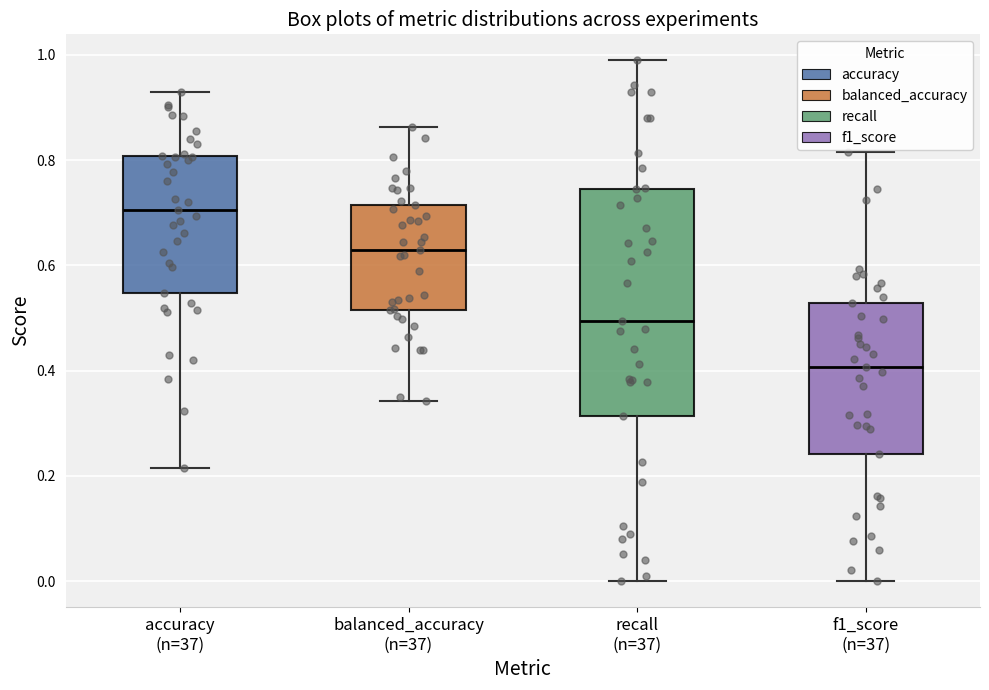

Where does the median line of the box for balanced_accuracy (n=37) sit on the y-axis? The values are not printed on the chart, so give them approximately, as read against the axis.

0.62